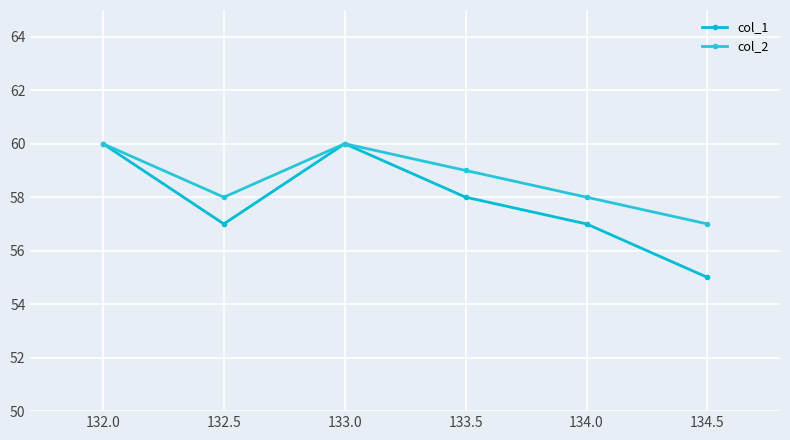

How many series are shown in this chart?

2